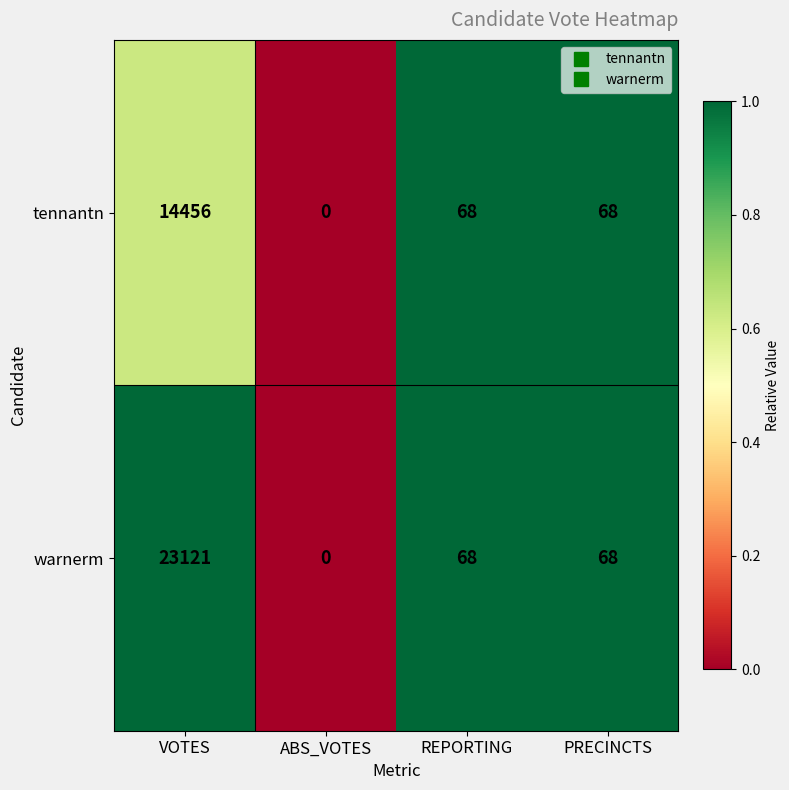

Rank the series by their average value, from highest to lowest.

warnerm, tennantn